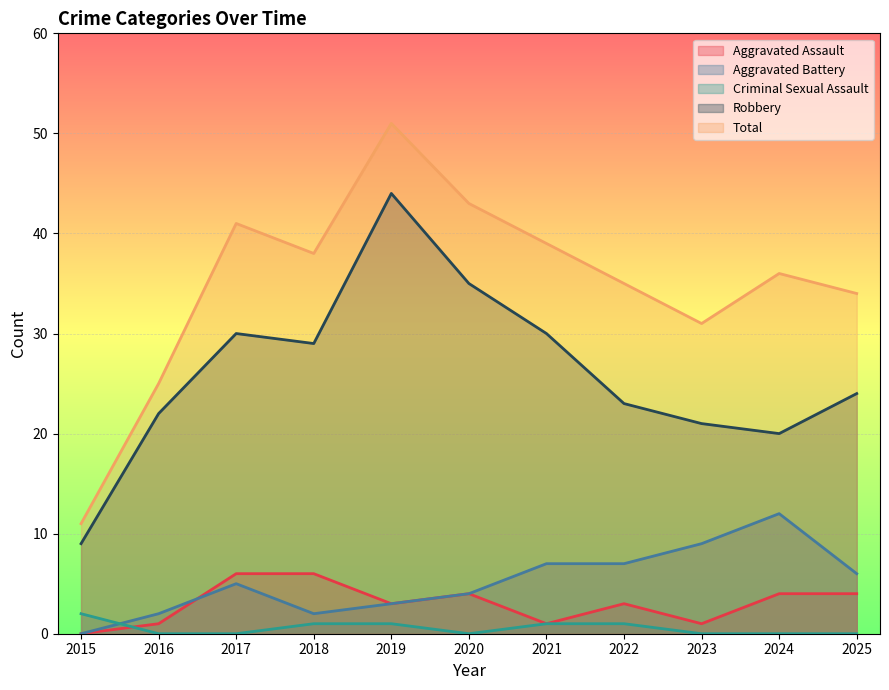

Count the number of data series in this chart.

5